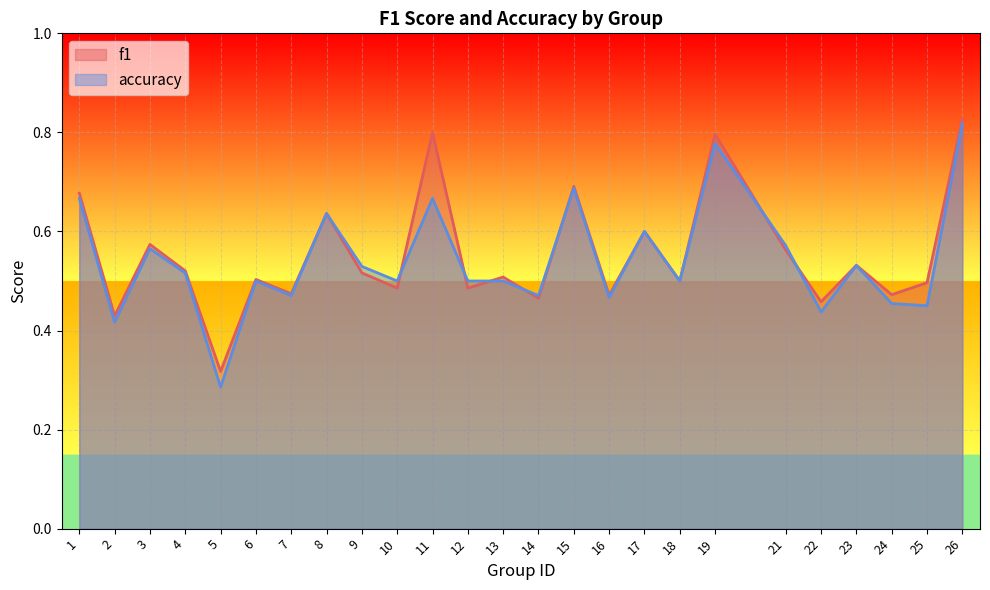

The value of accuracy at 2 is 0.6. True or false?

False